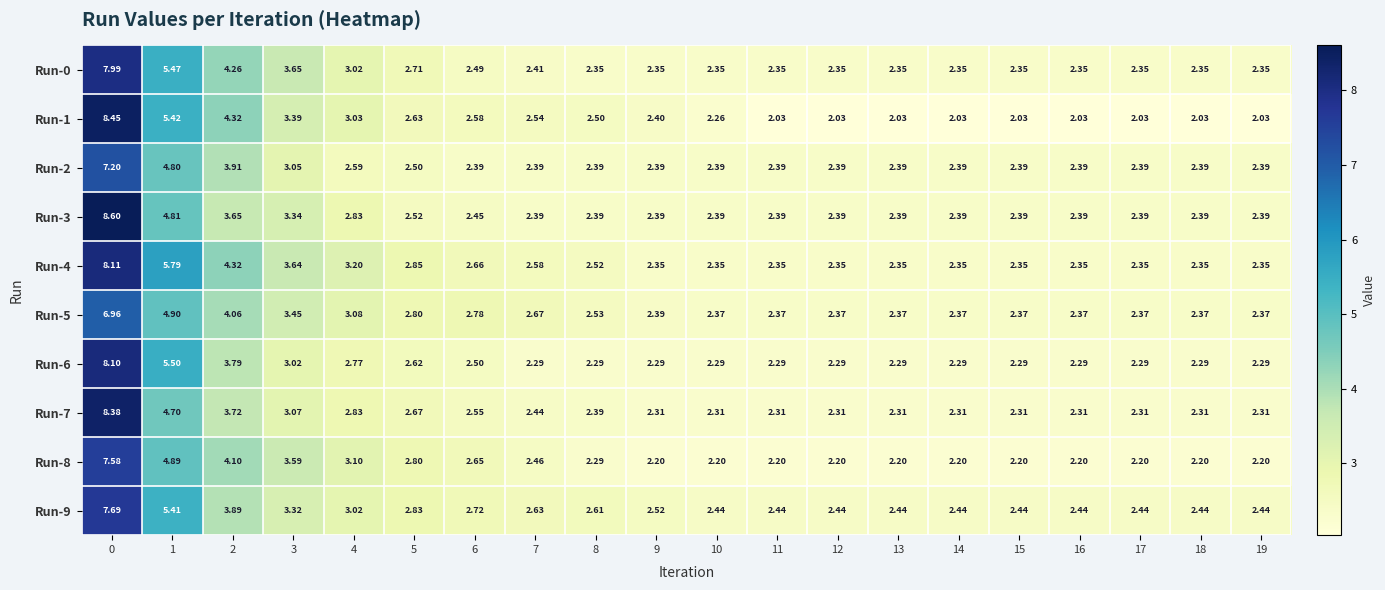

Is the value of Run-3 at 0 greater than the value of Run-1 at 0?

Yes